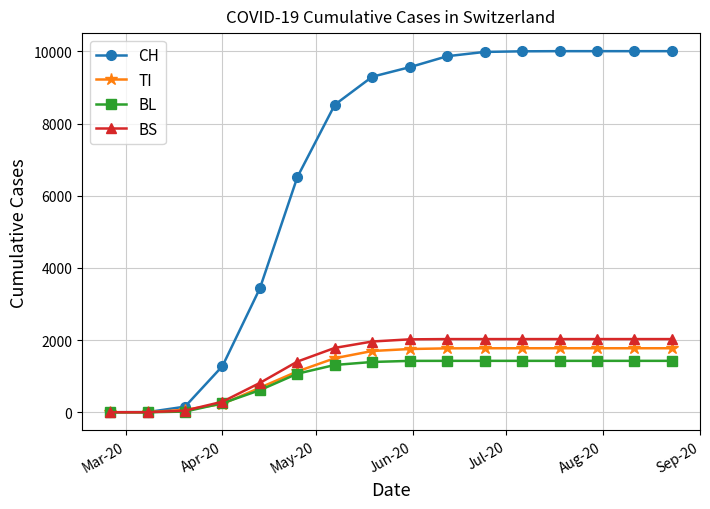

What is the value of the CH point at the 16th from the left?

10006